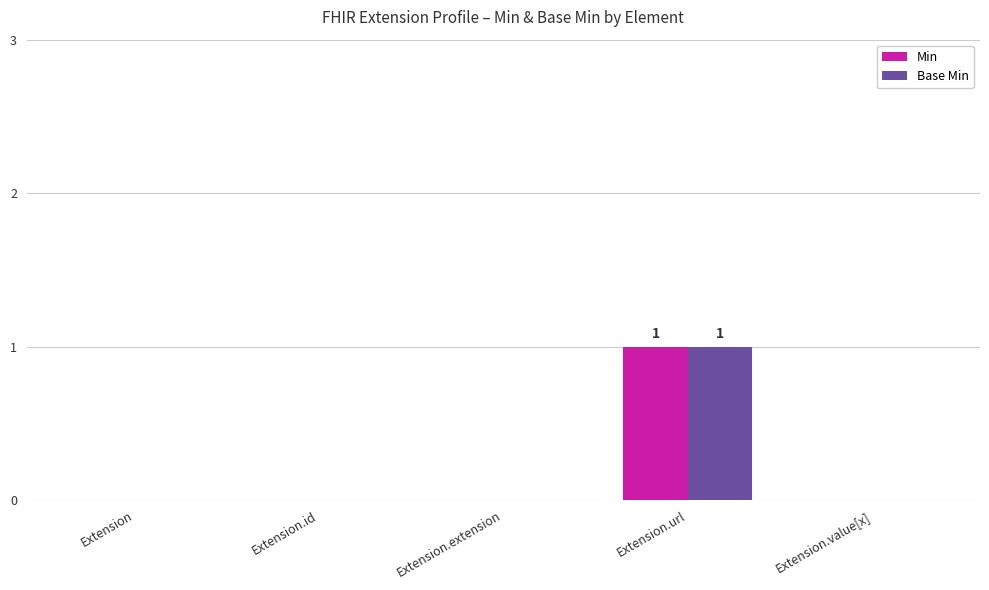

Is it true that Min equals -1 at Extension.extension?

False